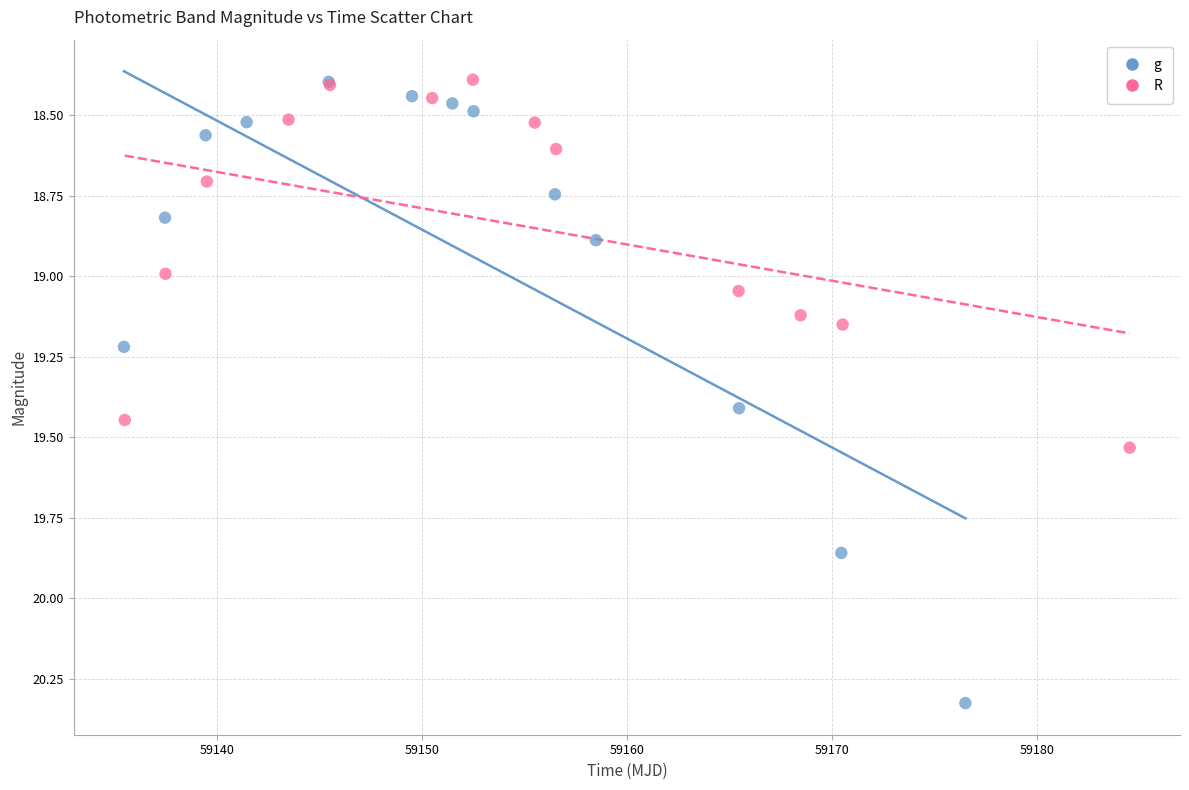

Which series contains the highest Y value?

g